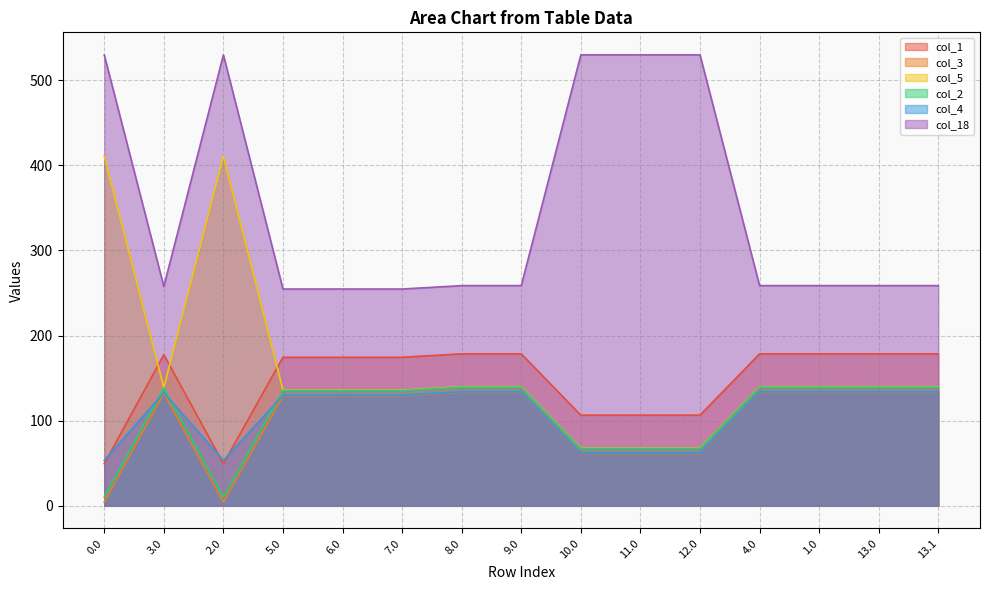

Does the chart display data point markers on the line(s)?

No